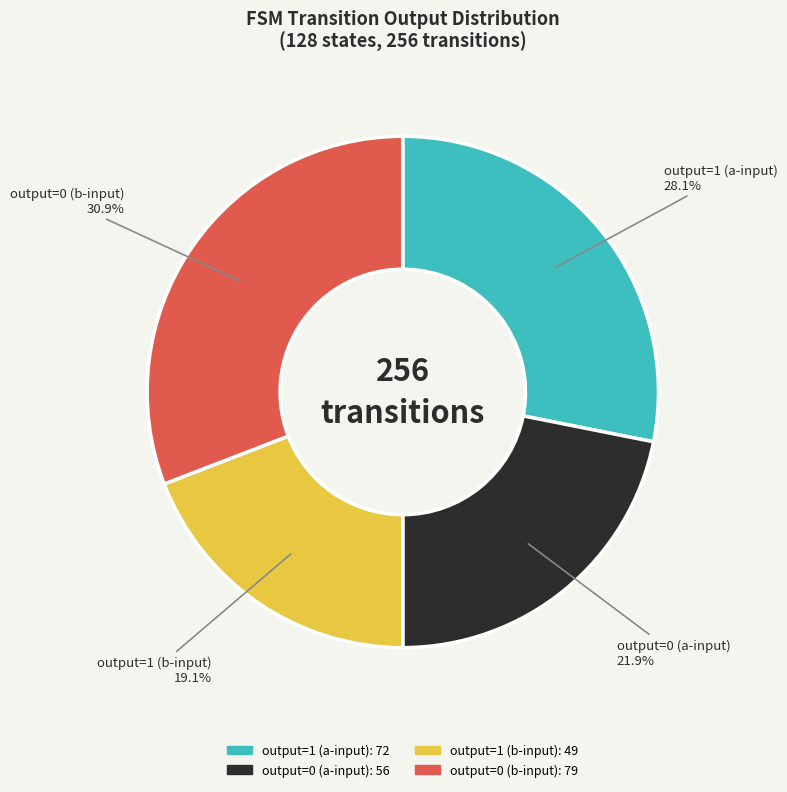

To the nearest percent, what is the average slice percentage?

25%